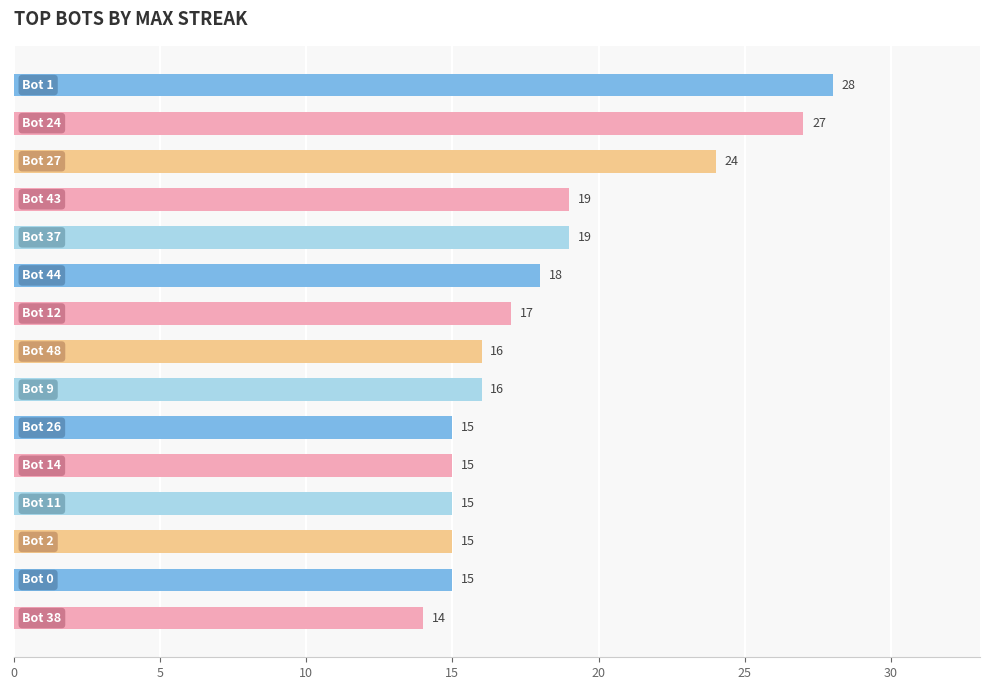

What is the sum of all values?

273